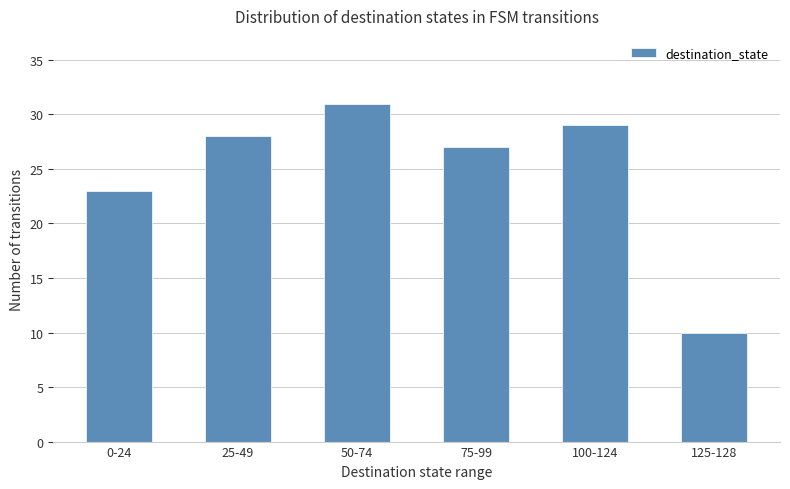

Reading right to left, transcribe all the data shown in this chart.

10	29	27	31	28	23